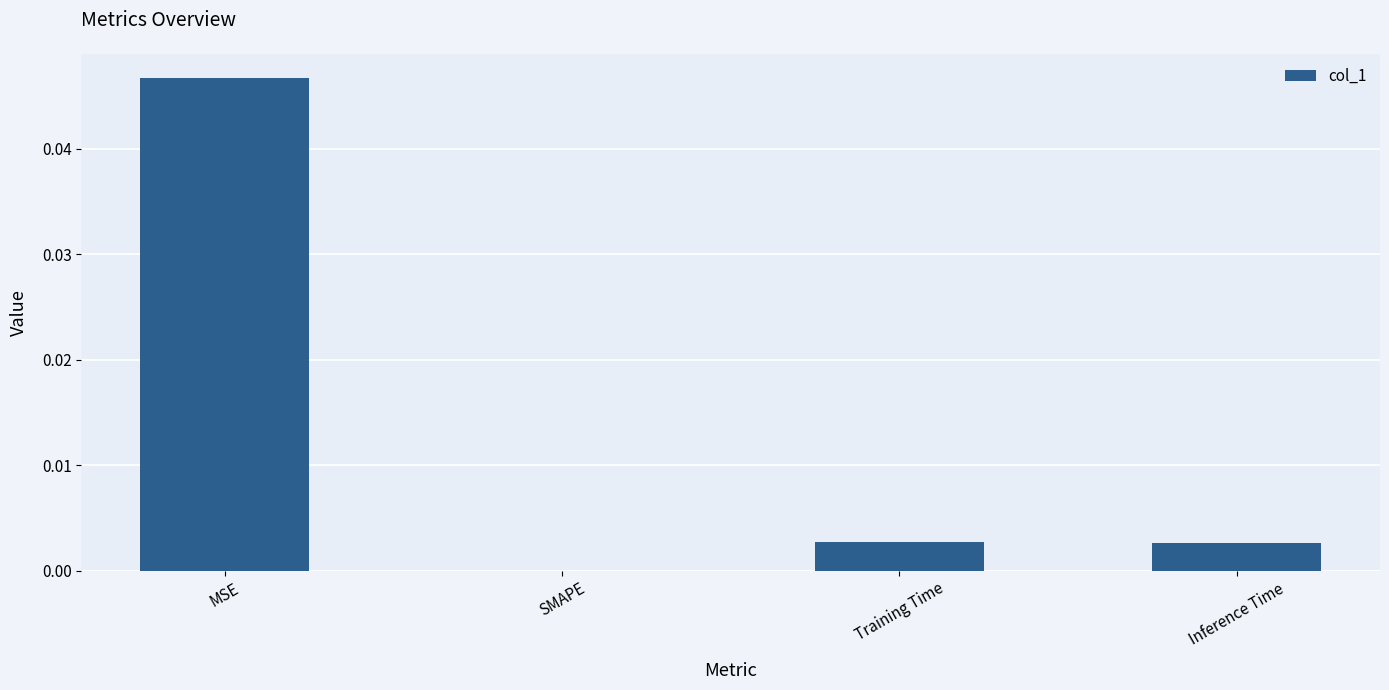

The chart shows a value of 0.0 at Training Time. True or false?

True